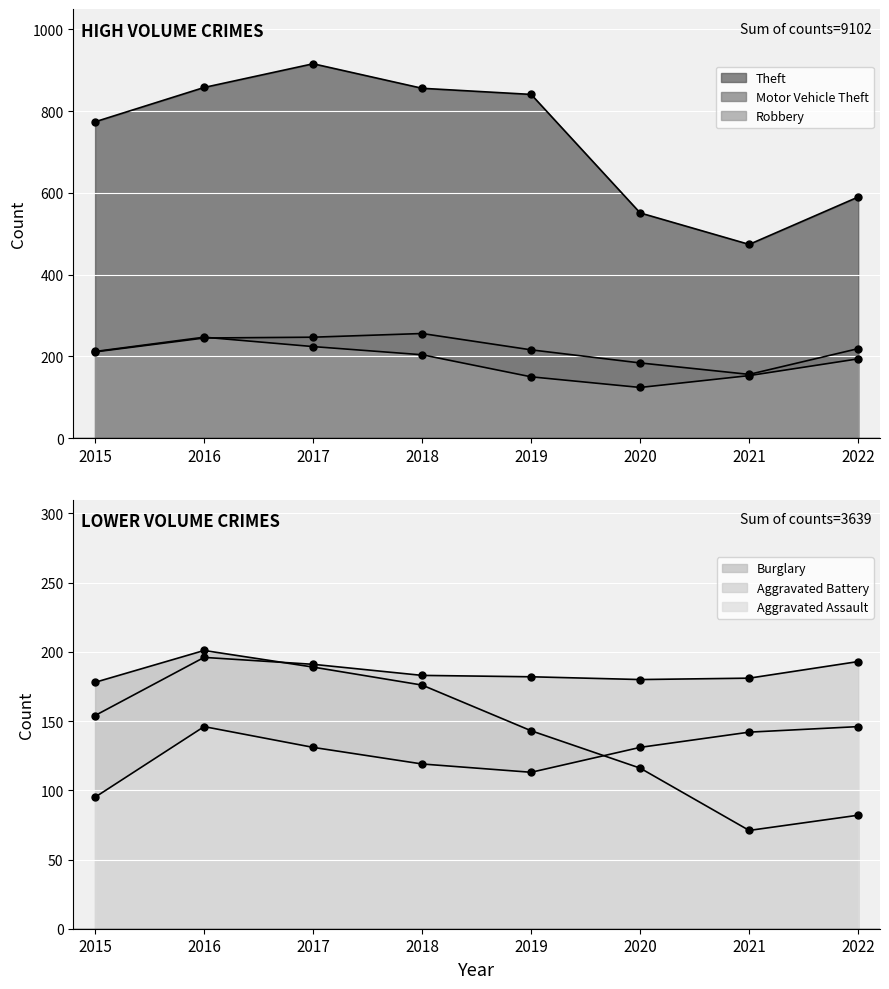

What is the value of the Aggravated Battery point at the 5th from the left?

182